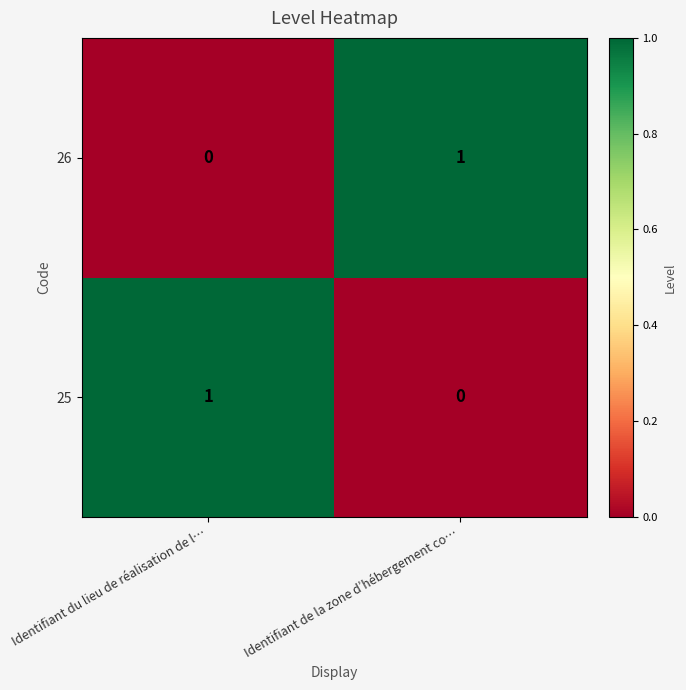

Reading left to right, list all the values displayed in this chart.

26: Identifiant du lieu de réalisation de l…=0	Identifiant de la zone d’hébergement co…=1
25: Identifiant du lieu de réalisation de l…=1	Identifiant de la zone d’hébergement co…=0